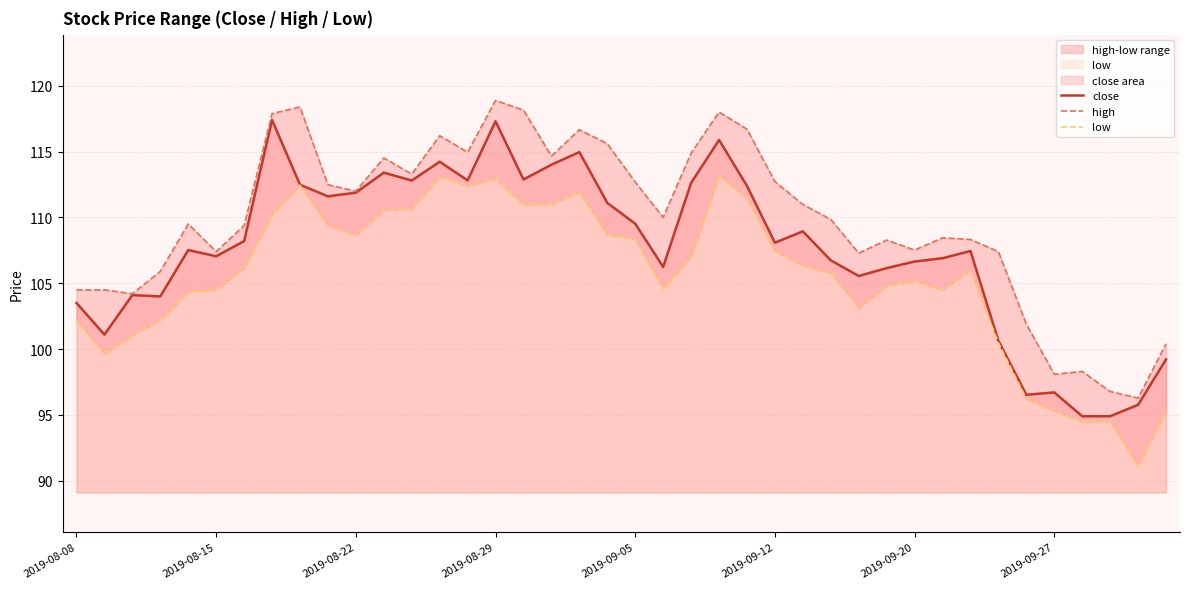

What is the spread (max minus min) of values at 31?

4.0